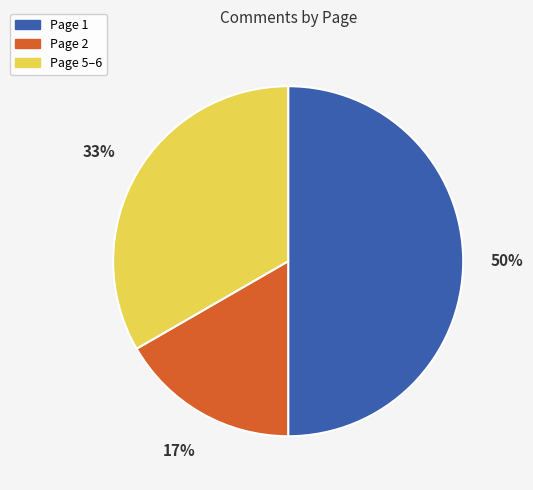

To the nearest percent, what is the average slice percentage?

33%